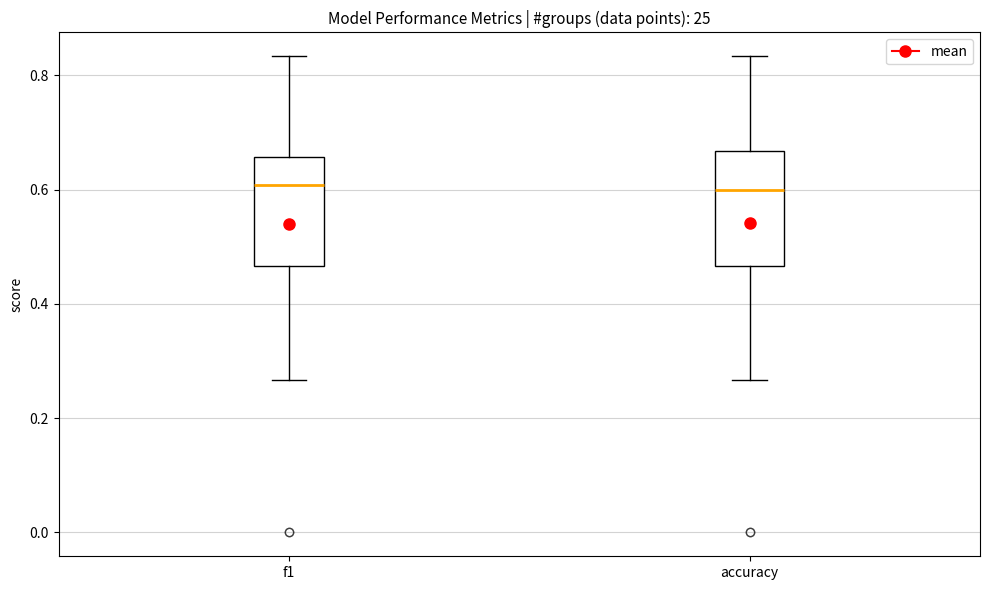

Reading left to right, transcribe this box plot: for each box, give where its median line is, the range the box spans, and where its two whiskers end, as read against the y-axis. The values are not printed on the chart, so give them approximately, as read against the axis.

f1: median 0.60, box 0.46 to 0.66, whiskers 0.26 to 0.84
accuracy: median 0.60, box 0.46 to 0.66, whiskers 0.26 to 0.84